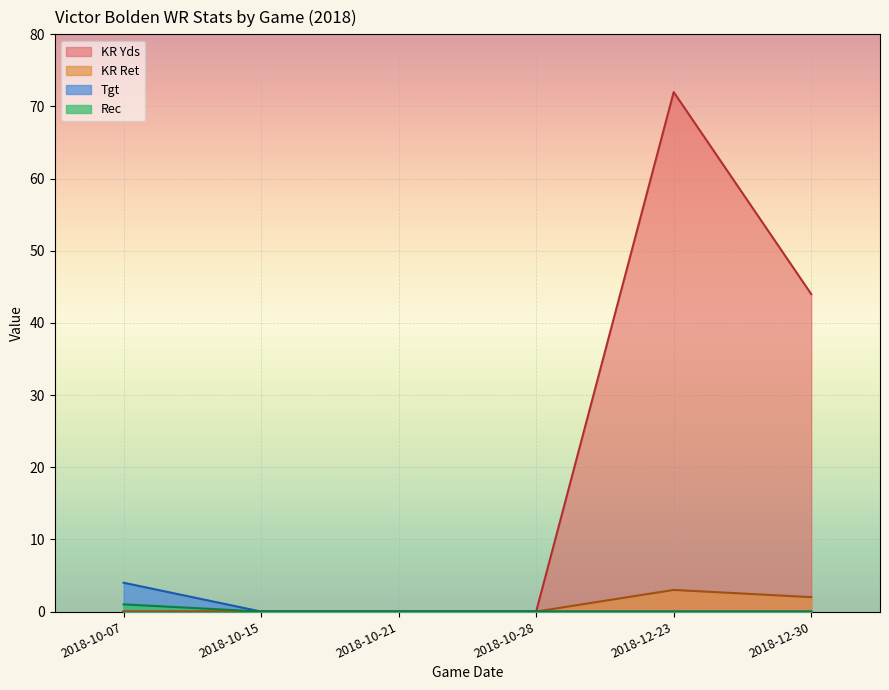

Reading left to right, list all the values displayed in this chart.

KR Ret: 2018-10-07=0	2018-10-15=0	2018-10-21=0	2018-10-28=0	2018-12-23=3	2018-12-30=2
KR Yds: 2018-10-07=0	2018-10-15=0	2018-10-21=0	2018-10-28=0	2018-12-23=72	2018-12-30=44
Tgt: 2018-10-07=4	2018-10-15=0	2018-10-21=0	2018-10-28=0	2018-12-23=0	2018-12-30=0
Rec: 2018-10-07=1	2018-10-15=0	2018-10-21=0	2018-10-28=0	2018-12-23=0	2018-12-30=0